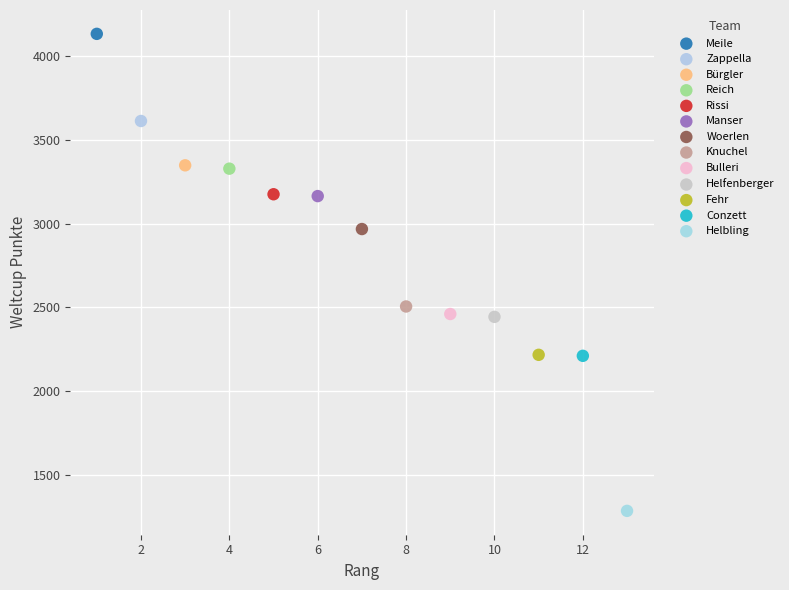

What are all the series names shown in the legend?

Meile, Zappella, Bürgler, Reich, Rissi, Manser, Woerlen, Knuchel, Bulleri, Helfenberger, Fehr, Conzett, Helbling